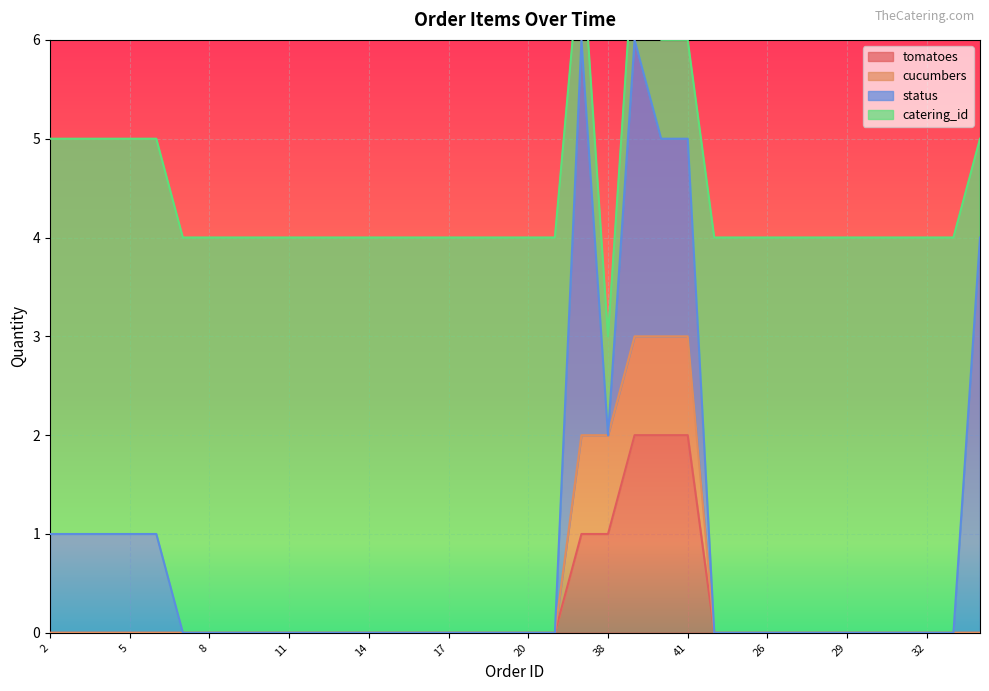

What is the label of the 24th point from the left?

40